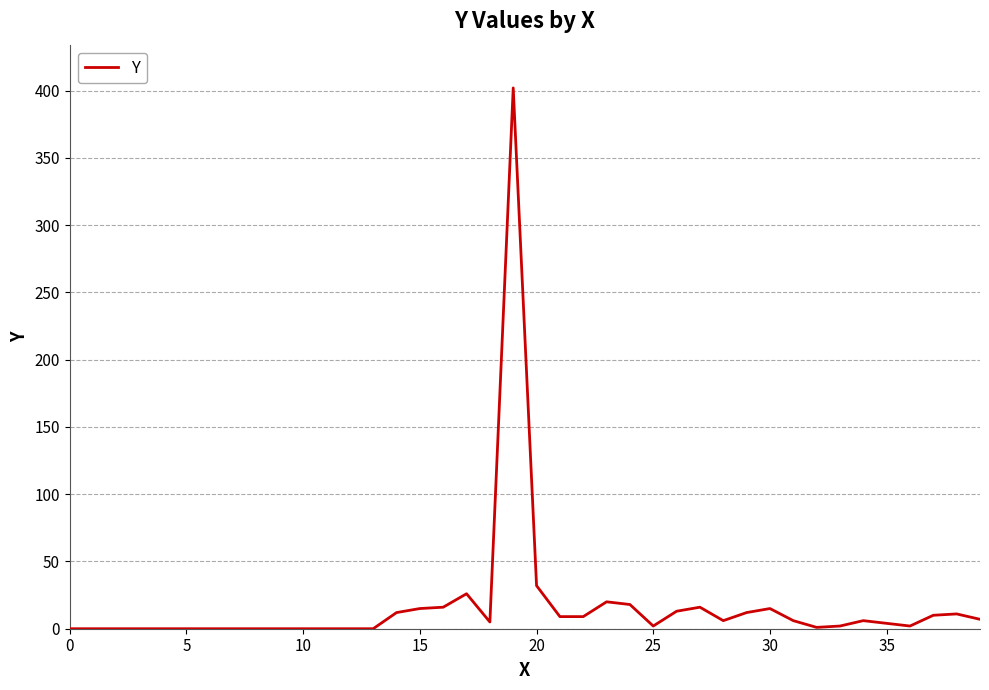

What is the greatest value displayed?

402